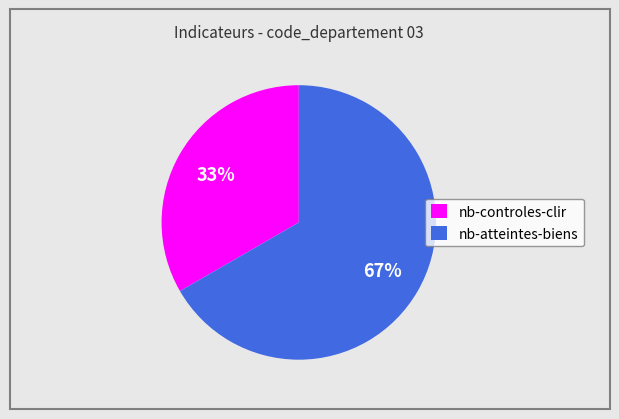

Rank the categories by value from highest to lowest.

nb-atteintes-biens, nb-controles-clir